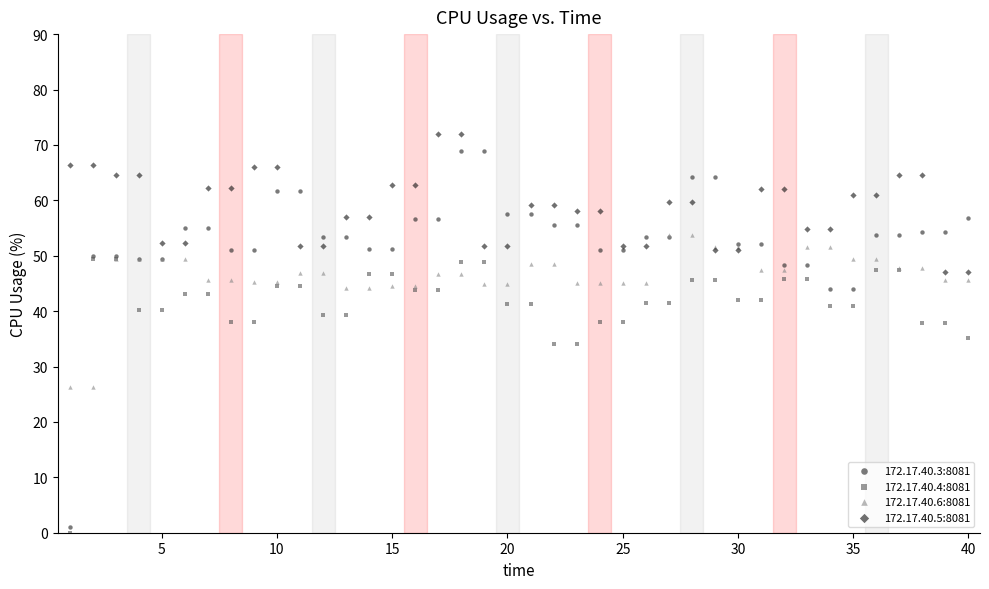

Which series reaches the maximum Y coordinate?

172.17.40.5:8081